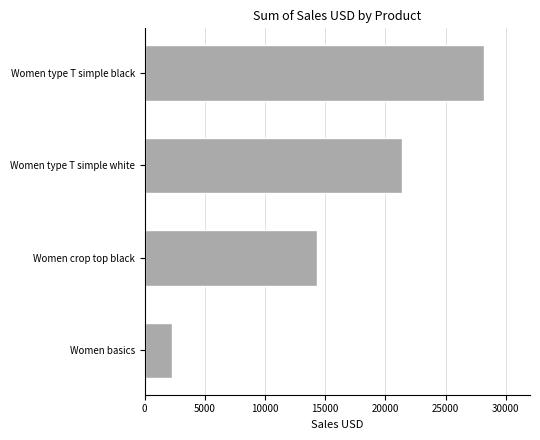

List the labels in order of value, largest first.

Women type T simple black, Women type T simple white, Women crop top black, Women basics